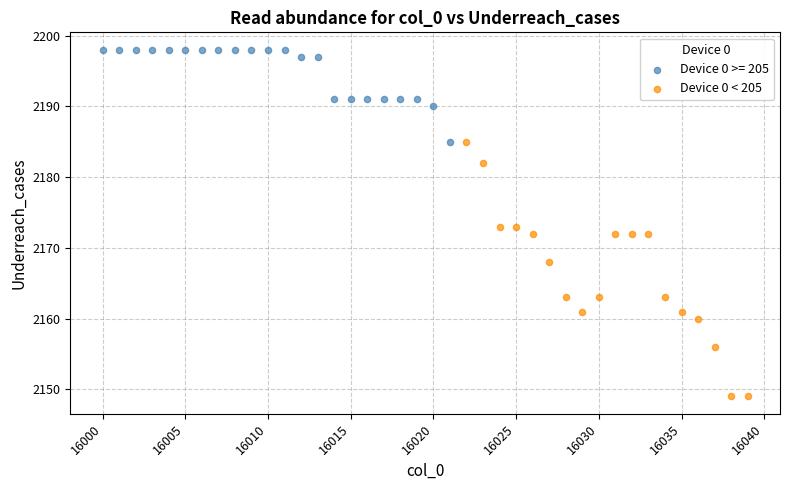

Which series has the widest spread of Y values?

Device 0 < 205